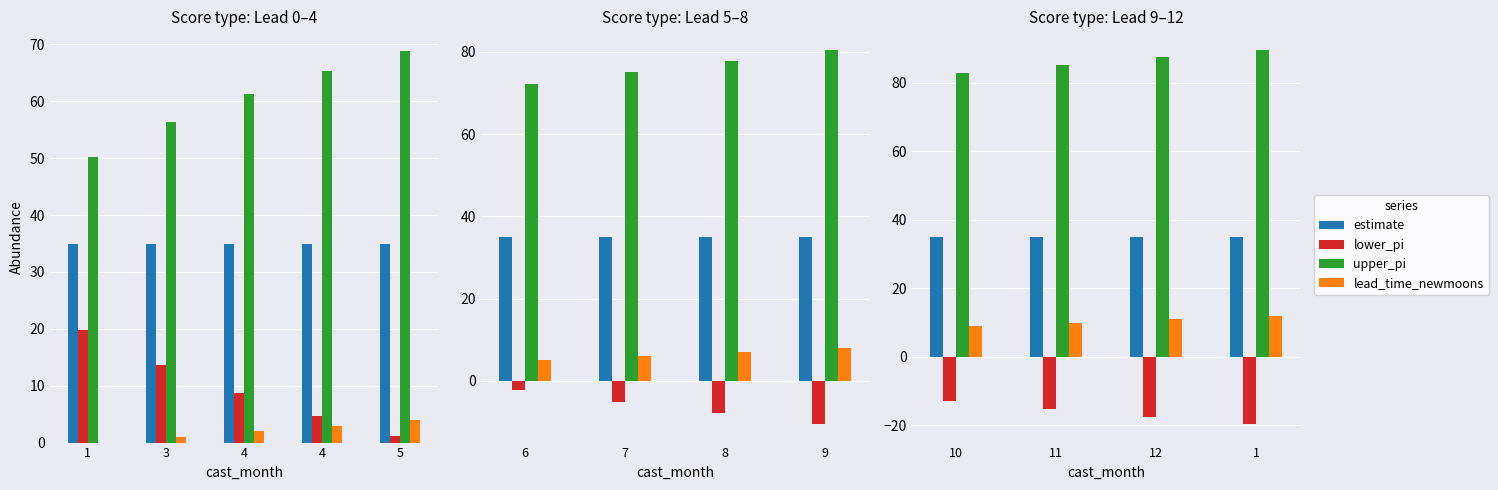

What is the total value across all series at 10?

114.0